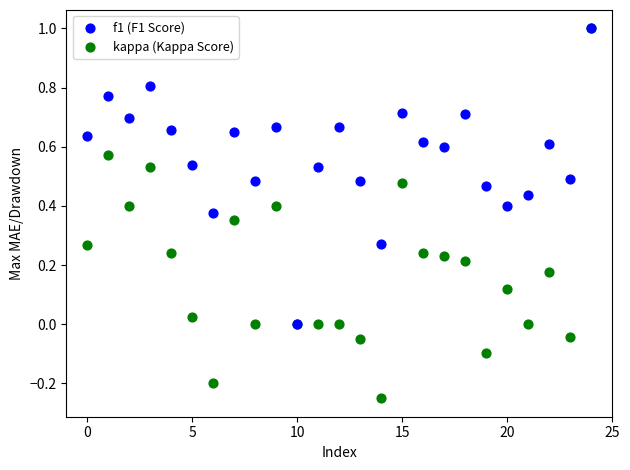

What are all the series names shown in the legend?

f1 (F1 Score), kappa (Kappa Score)